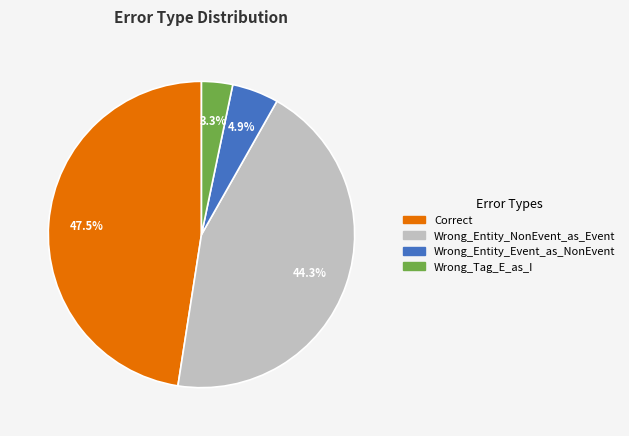

Rank the categories by value from lowest to highest.

Wrong_Tag_E_as_I, Wrong_Entity_Event_as_NonEvent, Wrong_Entity_NonEvent_as_Event, Correct